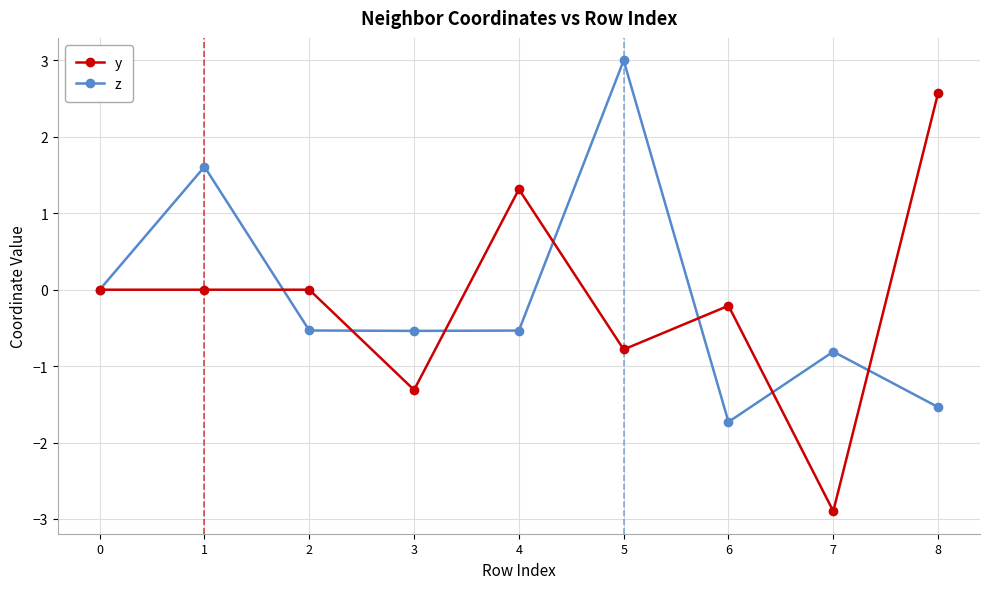

True or false: z has a value of -2.8 at 6.

False